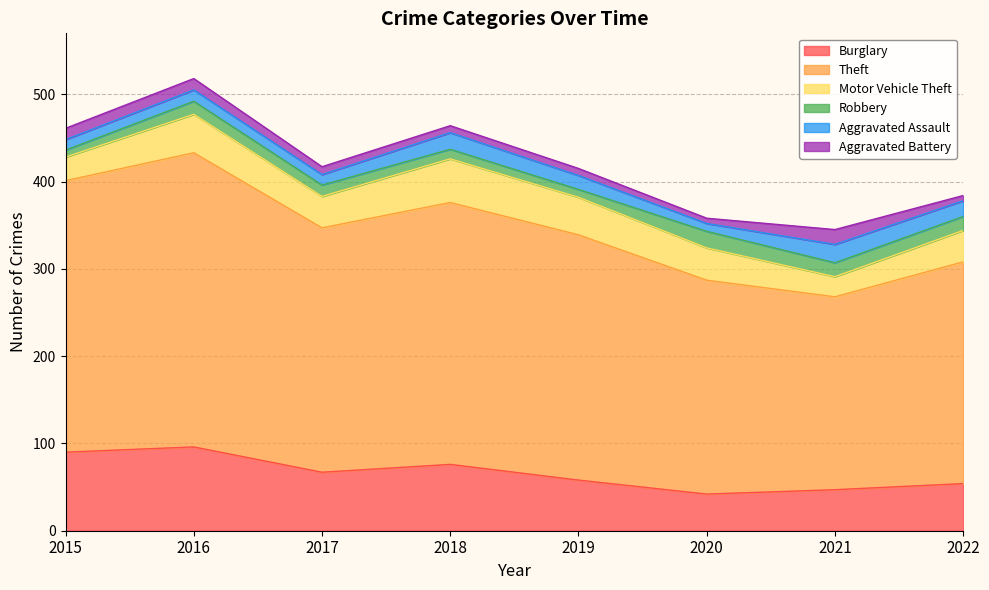

Which category has the lowest value in the Theft series?

2021